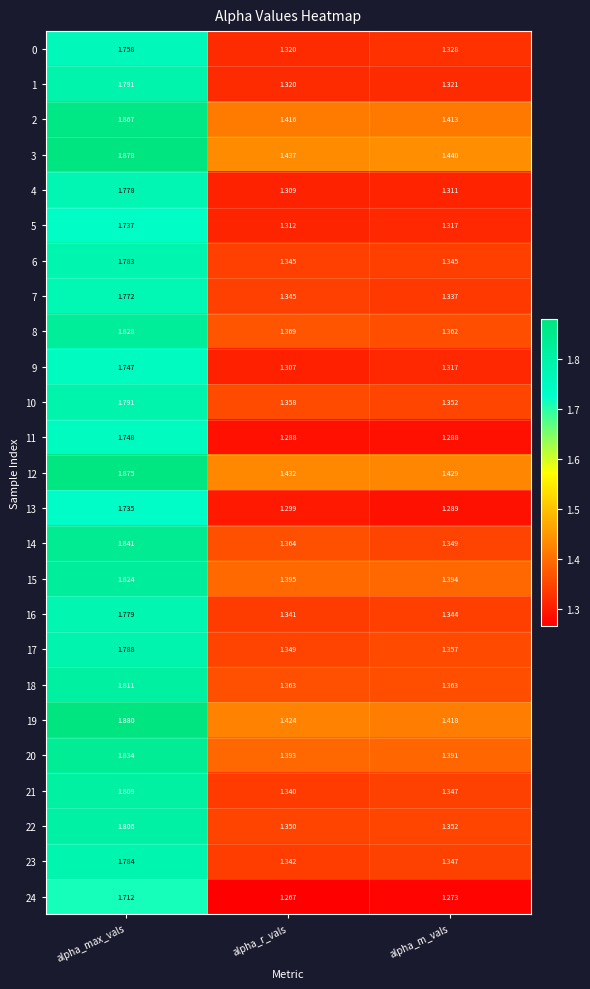

Between alpha_max_vals and alpha_m_vals, which series saw the biggest shift?

14